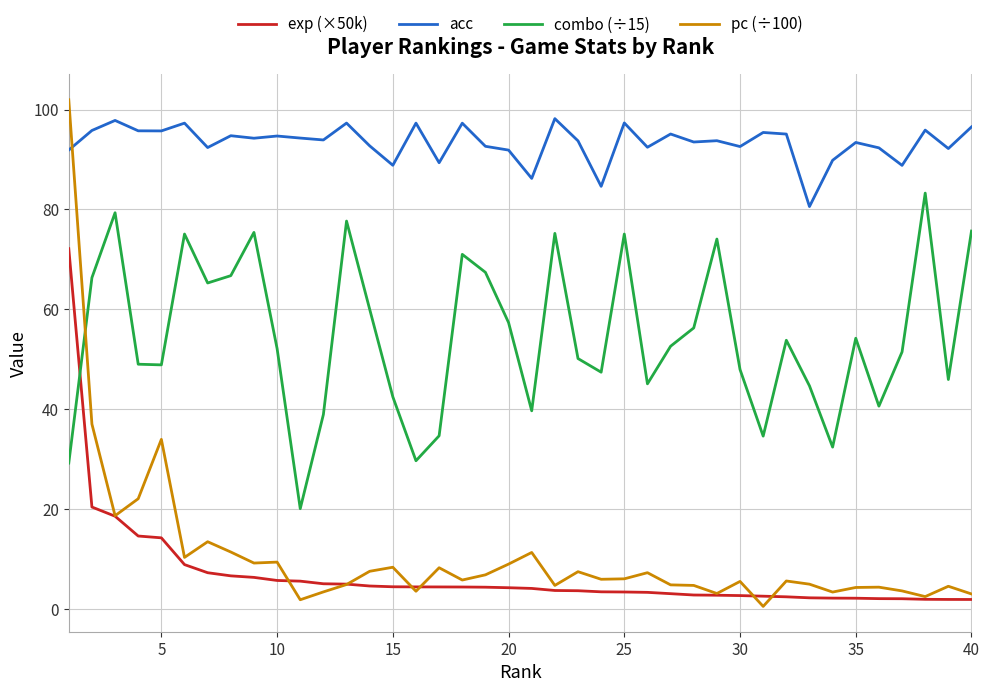

Which series has the widest spread of values?

pc (÷100)